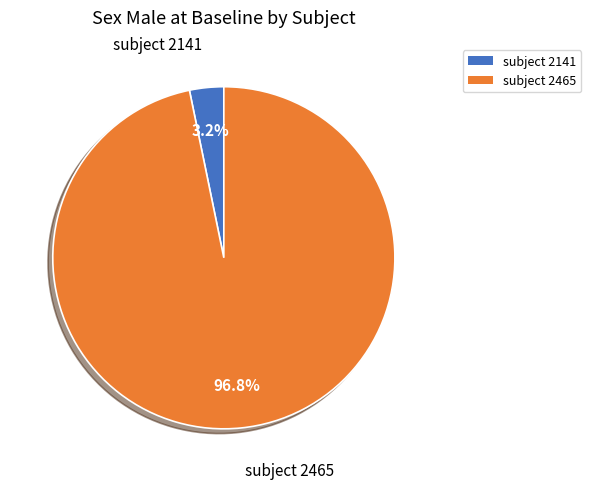

Which category accounts for the majority?

subject 2465